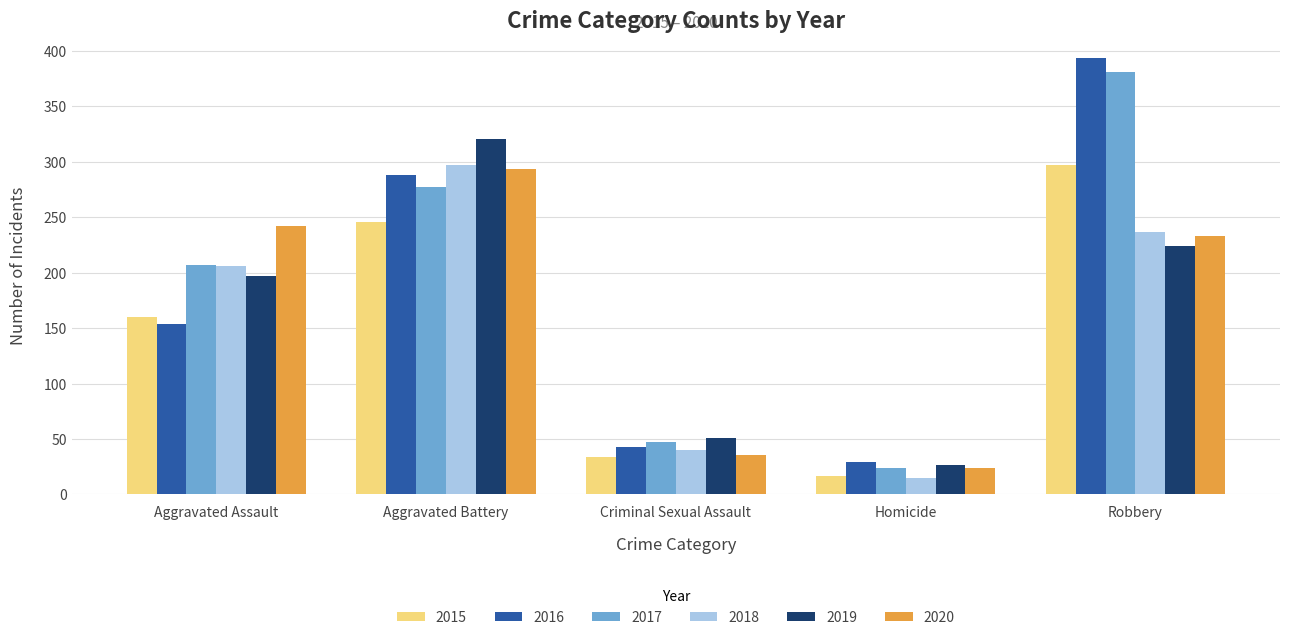

What is the difference between the maximum and minimum values in the 2016 series?

365